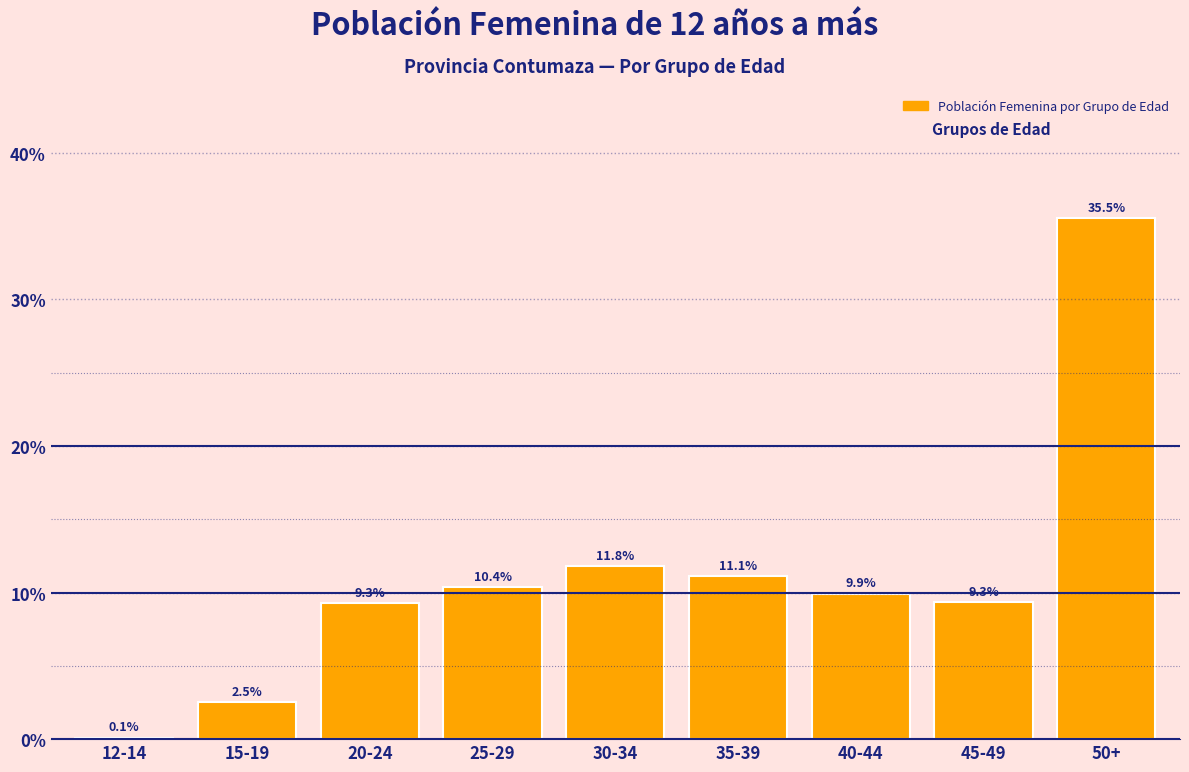

Reading right to left, what are all the values shown in this chart?

50+=35.5	45-49=9.3	40-44=9.9	35-39=11.1	30-34=11.8	25-29=10.4	20-24=9.3	15-19=2.5	12-14=0.1